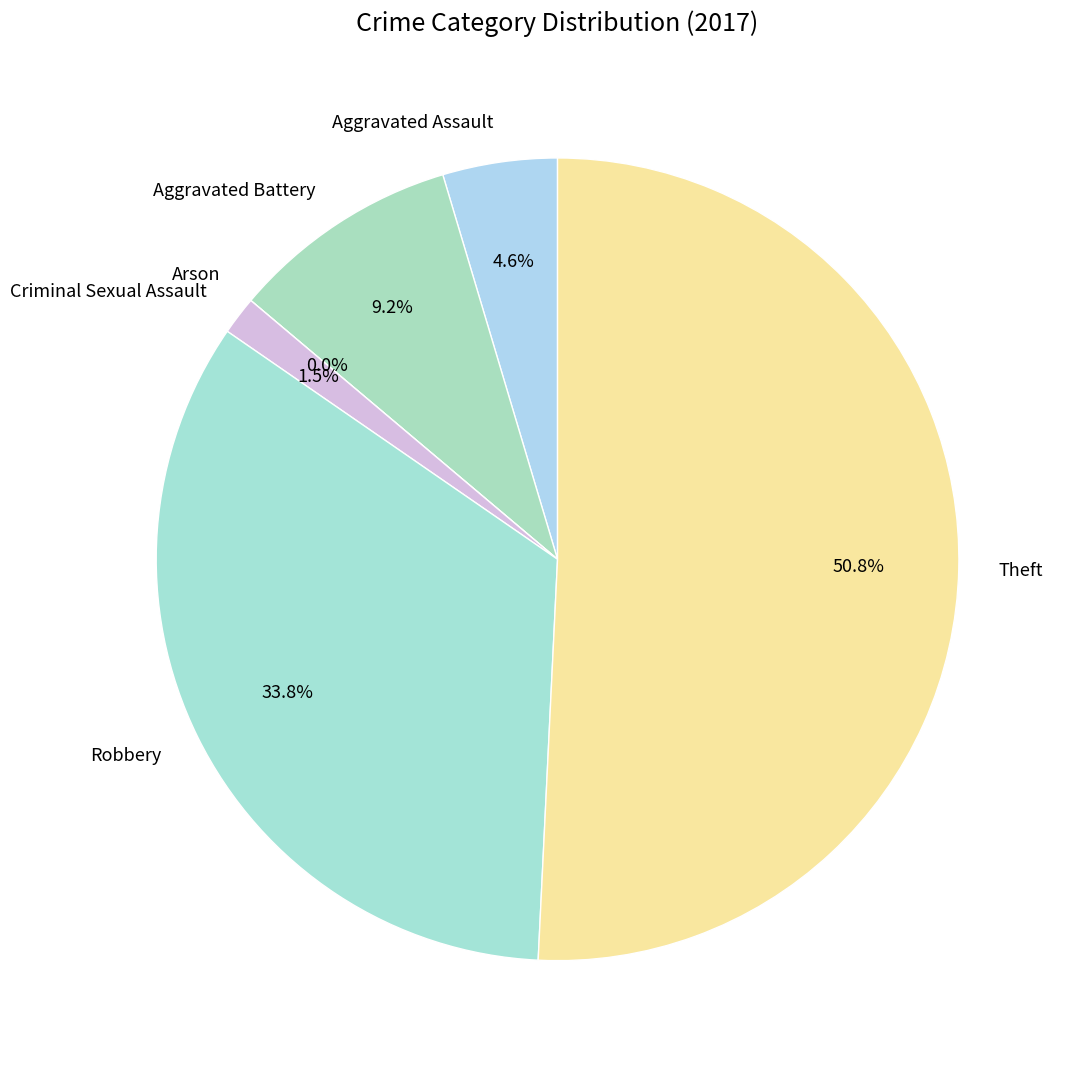

To the nearest percent, what is the difference between the largest and smallest slice percentages?

51%